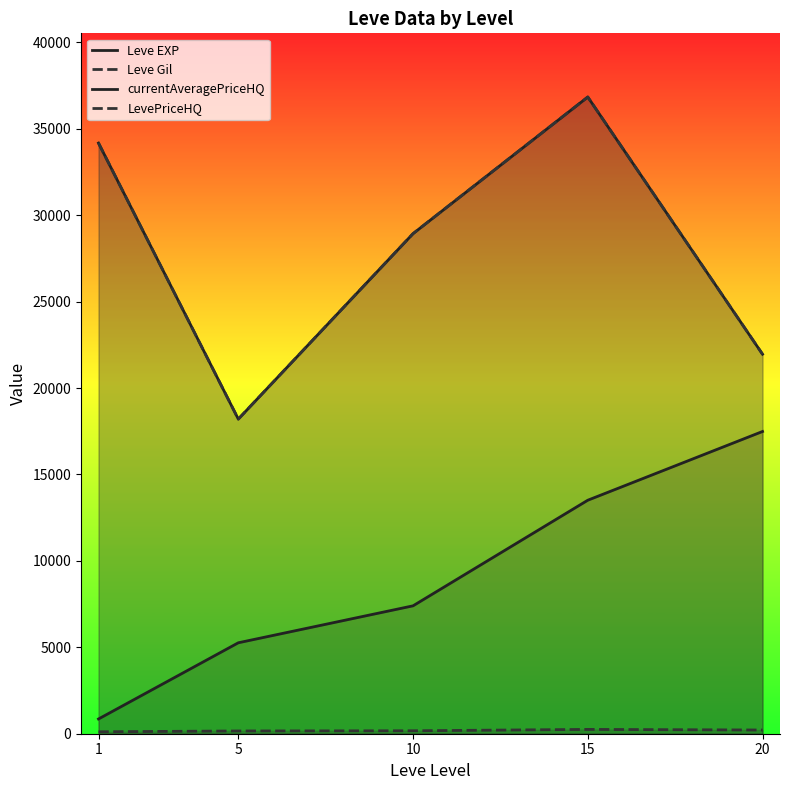

At which label does Leve Gil reach its minimum?

1